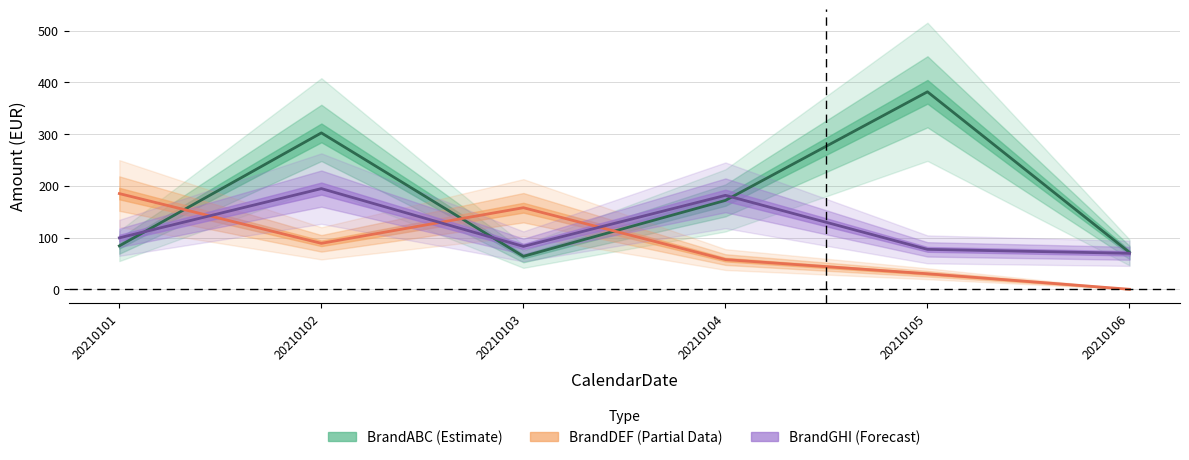

Rank the series by their average value, from highest to lowest.

BrandABC (Estimate), BrandGHI (Forecast), BrandDEF (Partial)